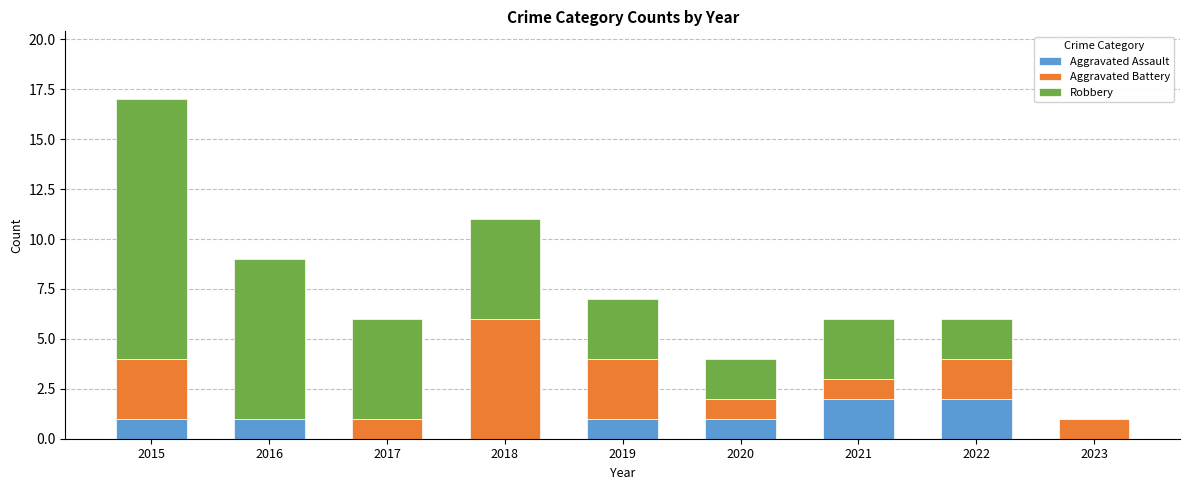

What is the total value across all series at 2019?

7